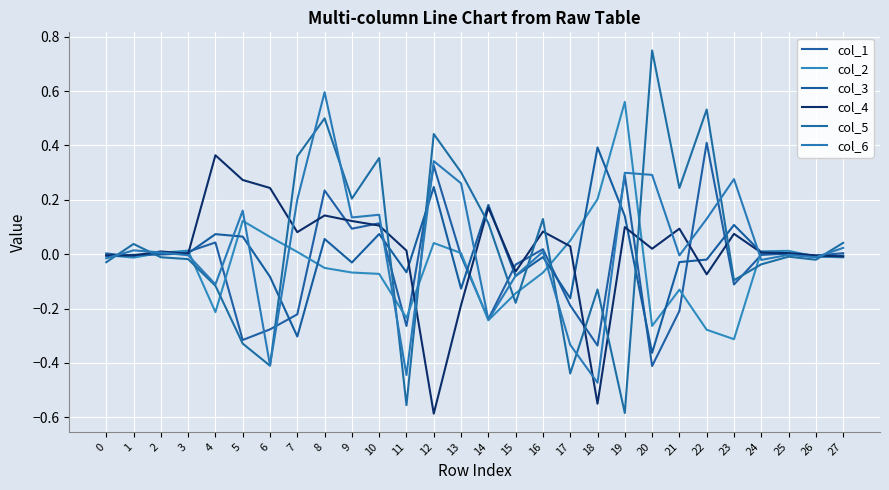

How many categories are shown in the chart?

28